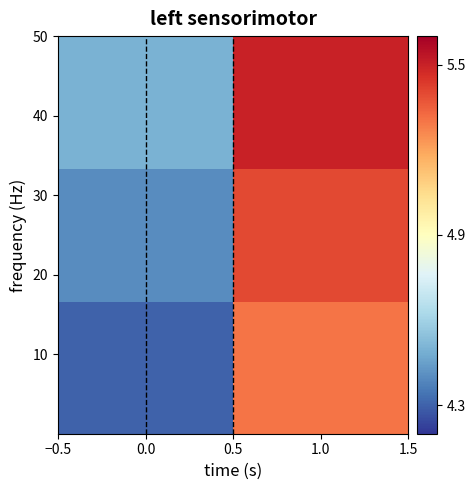

Reading left to right, extract all data points from this chart.

row_0: −0.5=4.3	0.0=5.3
row_1: −0.5=4.4	0.0=5.4
row_2: −0.5=4.5	0.0=5.5